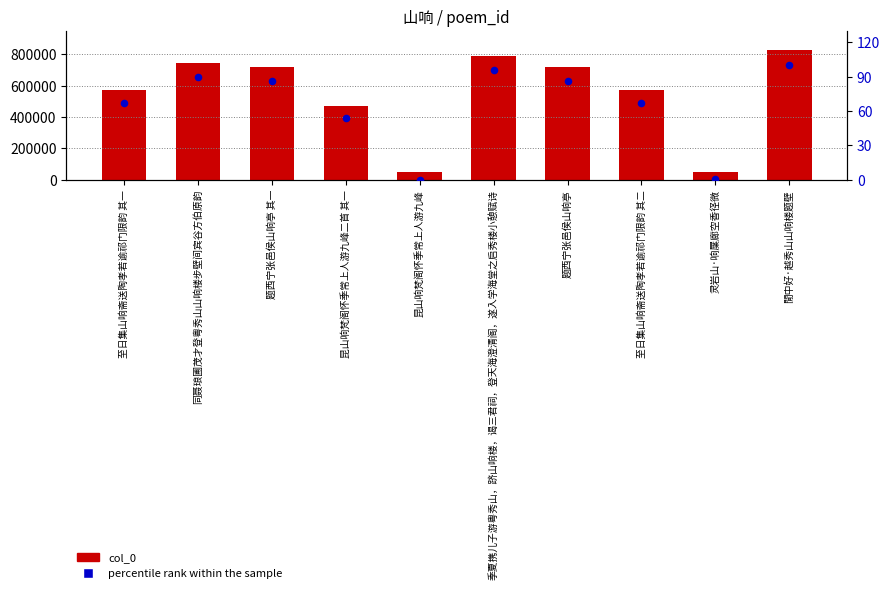

Which series has the widest spread of Y values?

col_0